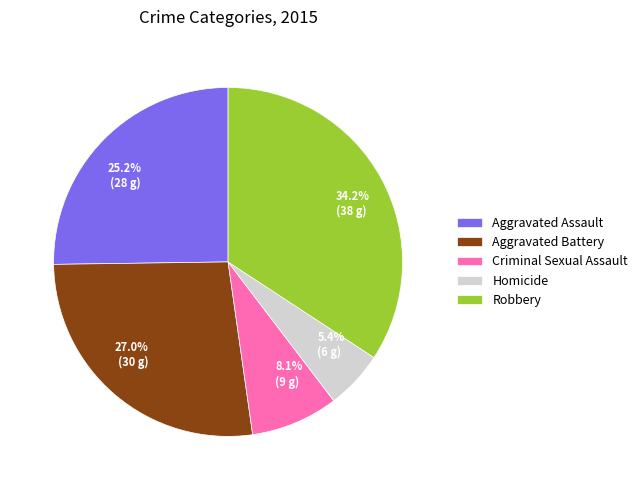

Combined, do Criminal Sexual Assault and Homicide account for over 50%?

No